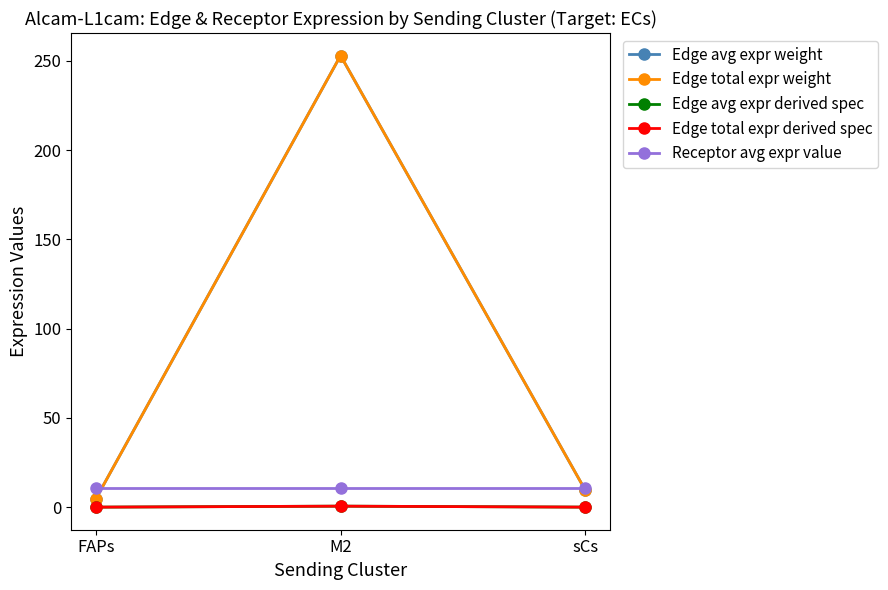

At how many categories does at least one series exceed 135?

1